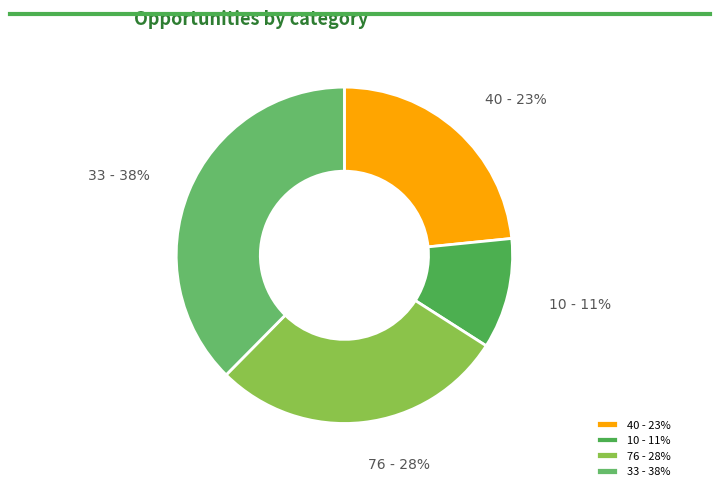

Is 10 - 11% the majority of the pie?

No